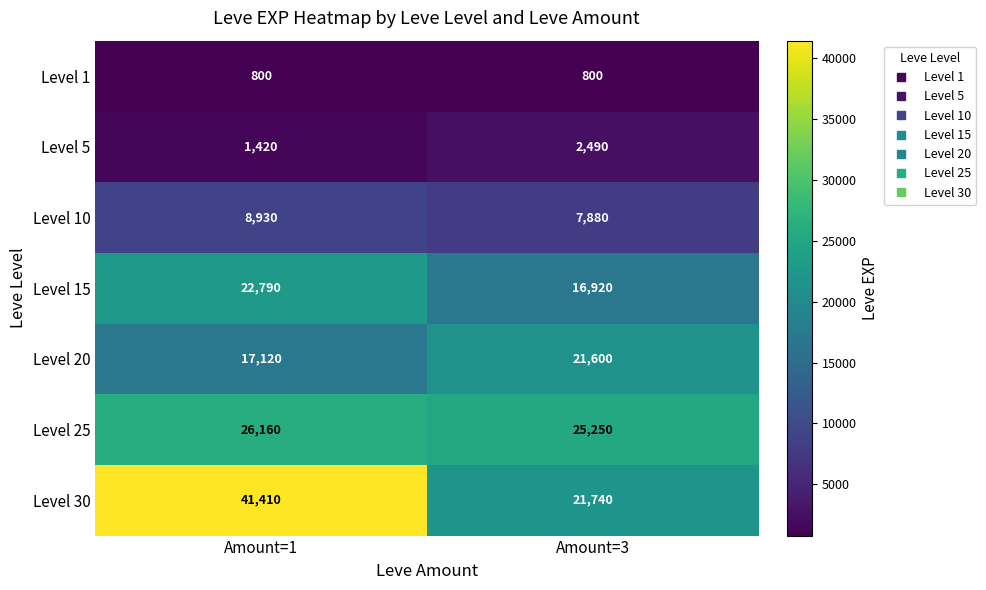

What is the sum of all Level 20 values?

38720